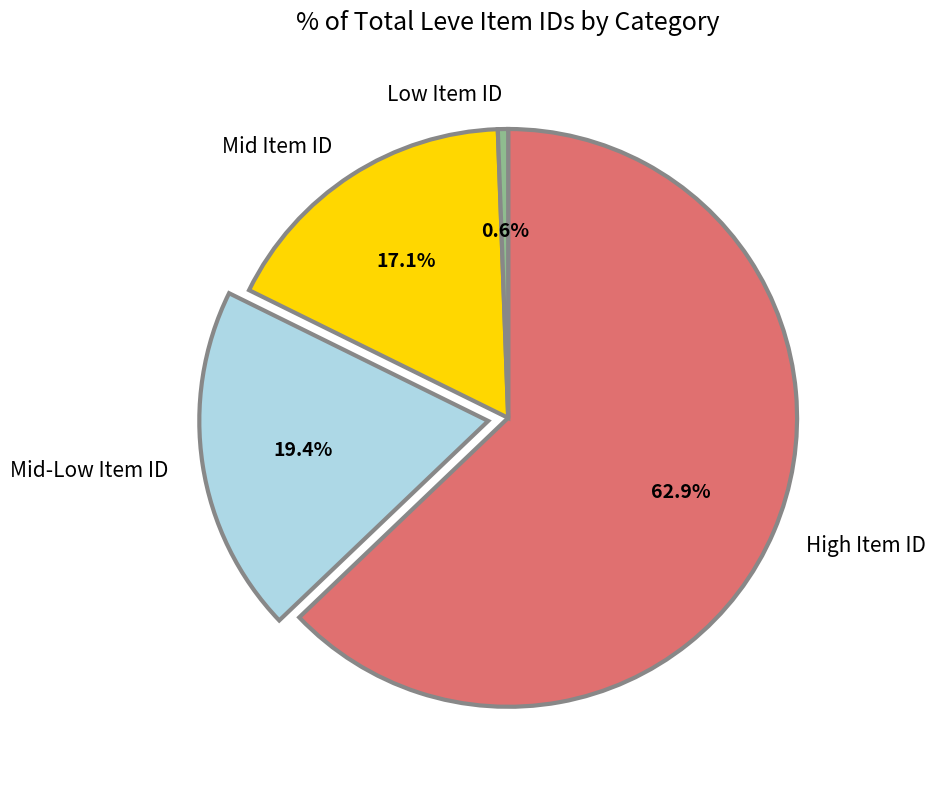

Count the number of slices in the pie.

4